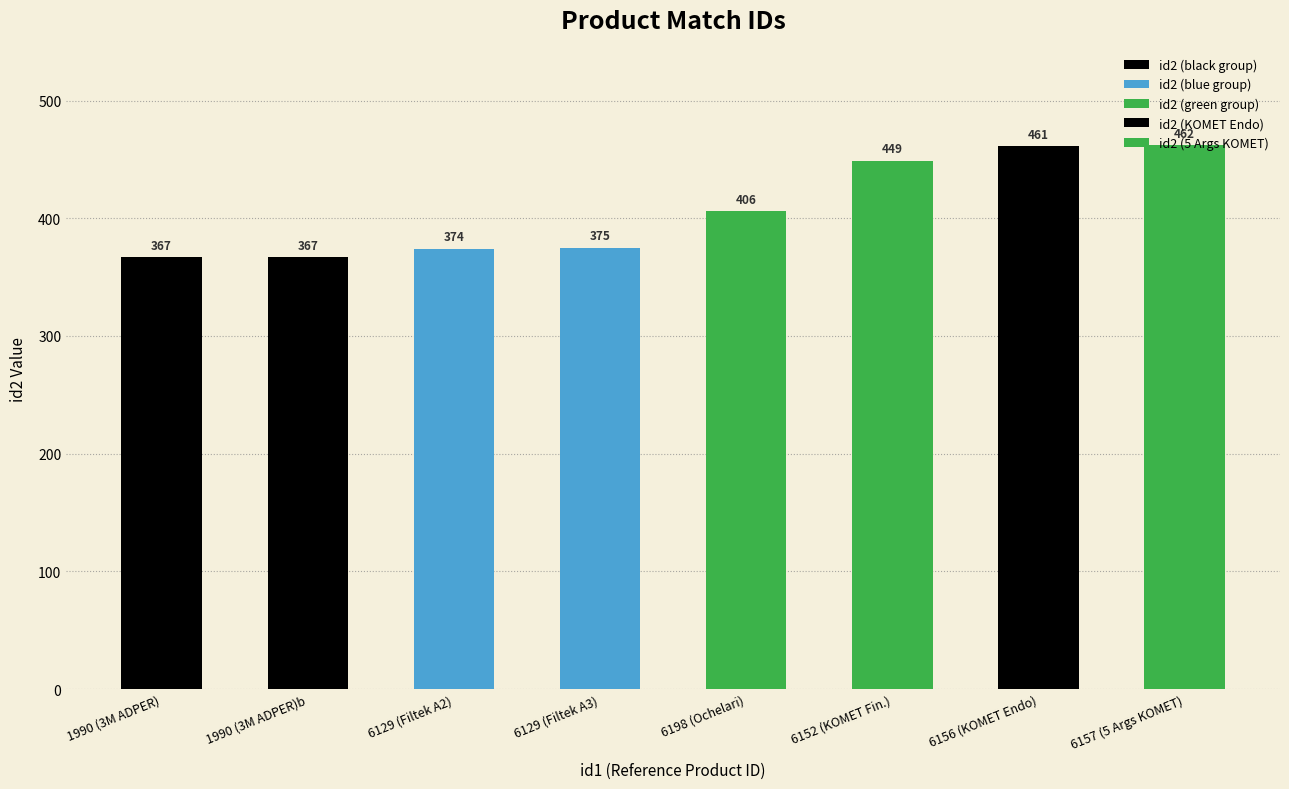

Rank the series by their maximum value, from highest to lowest.

id2 (green group), id2 (blue group), id2 (black group)